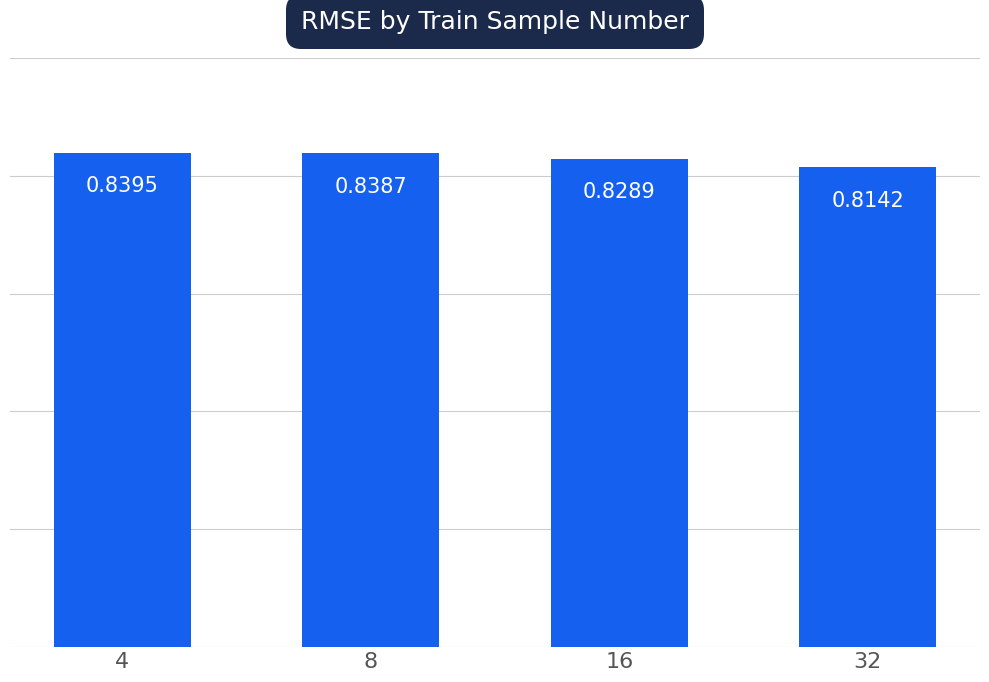

Rank the categories by value from highest to lowest.

4, 8, 16, 32